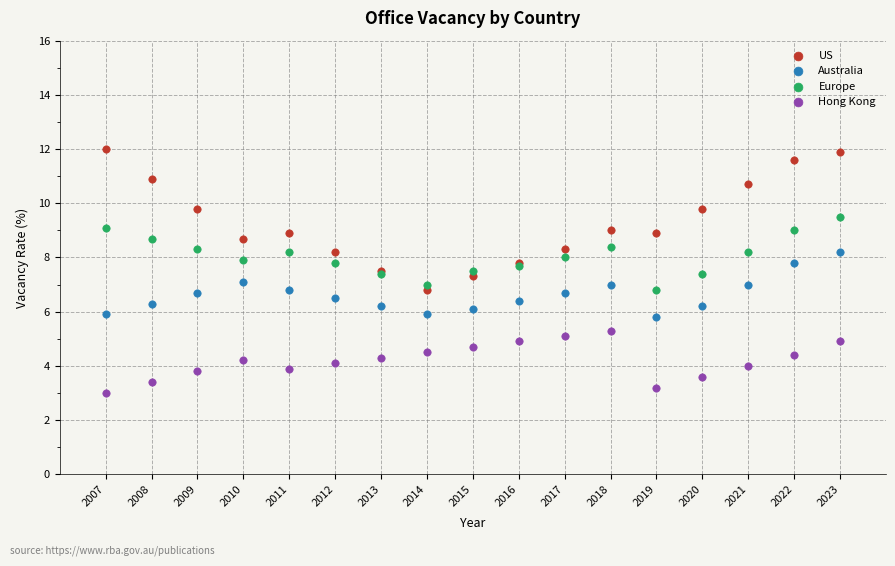

Which series has the widest spread of Y values?

US